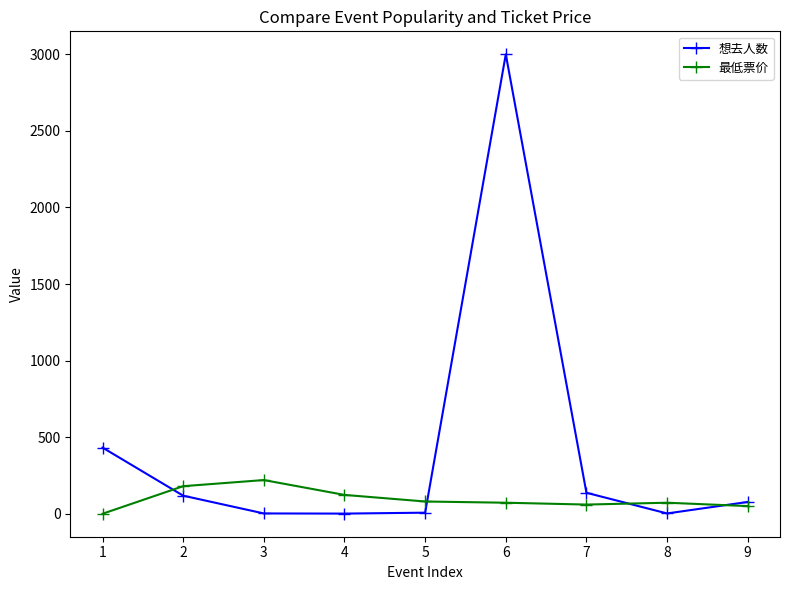

List the series in order of their overall mean, lowest first.

最低票价, 想去人数